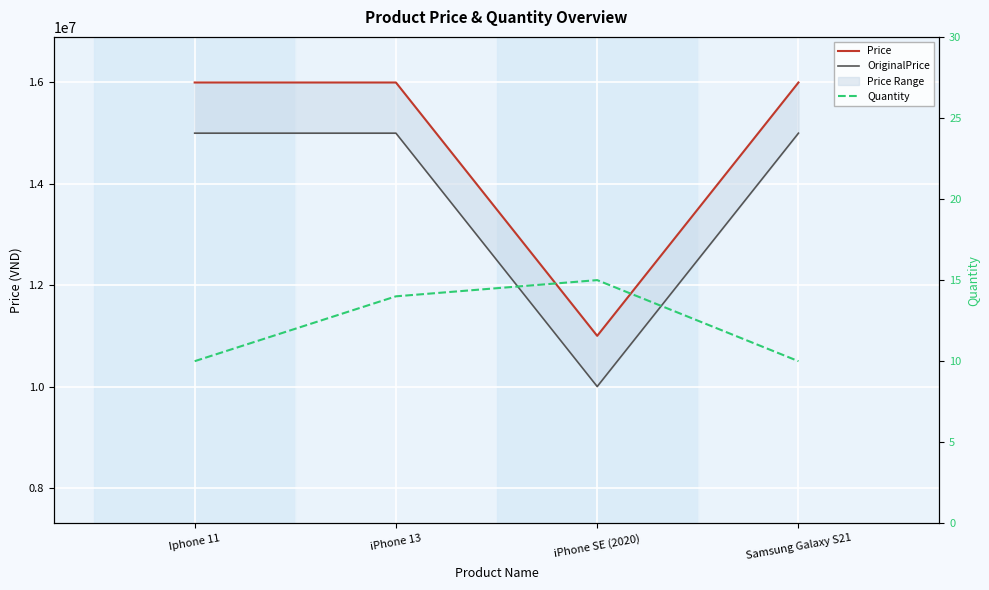

What is the label of the 1st point from the left?

Iphone 11